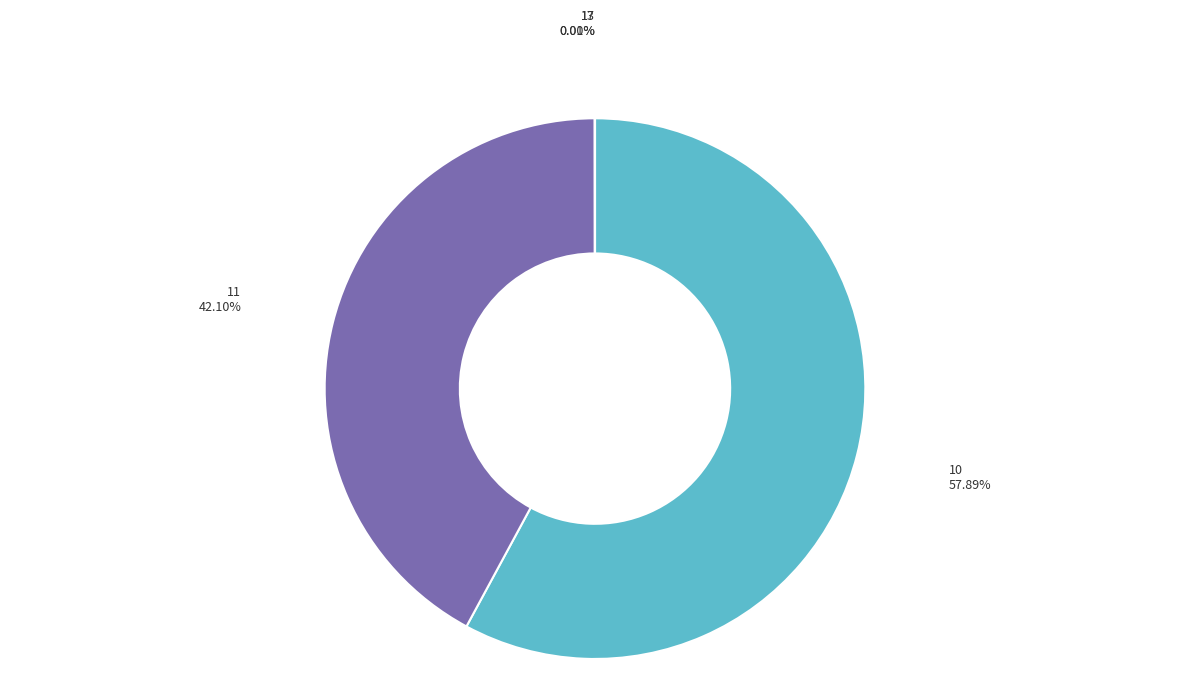

Does 10 represent more than half of the total?

Yes